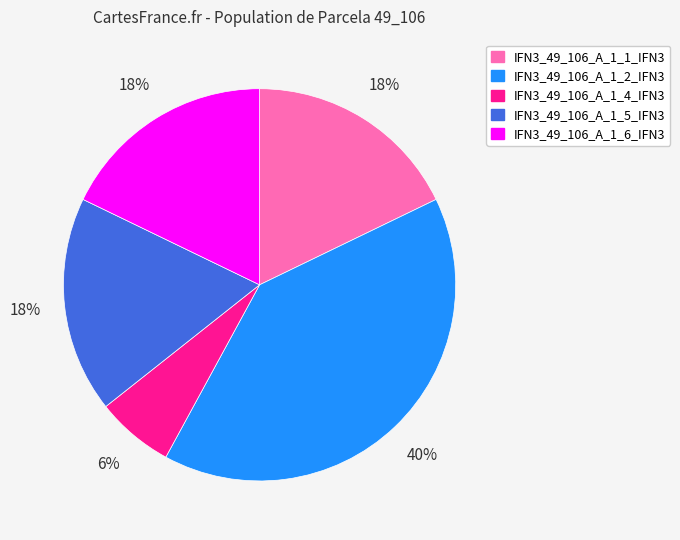

To the nearest percent, what is the average slice percentage?

20%